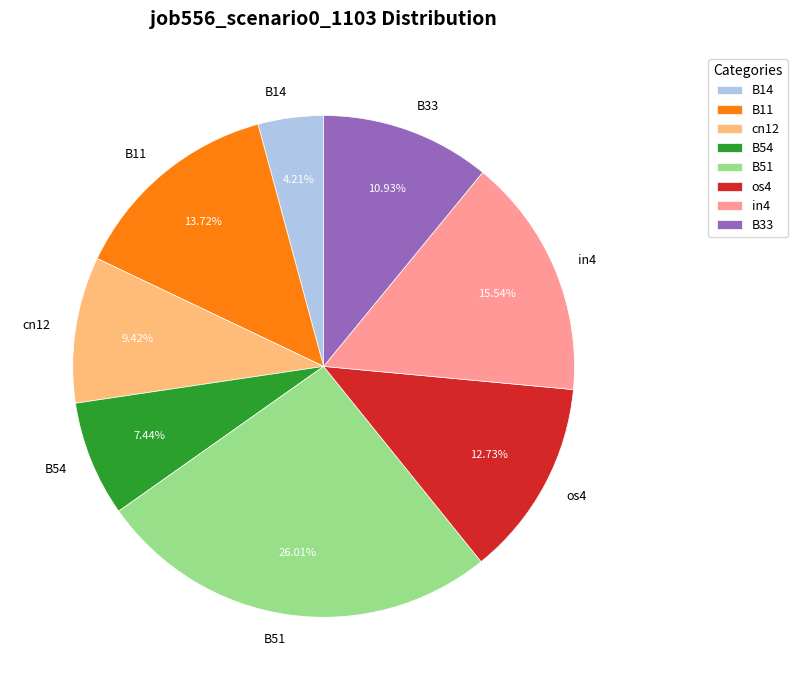

Is there a majority slice in this chart?

No